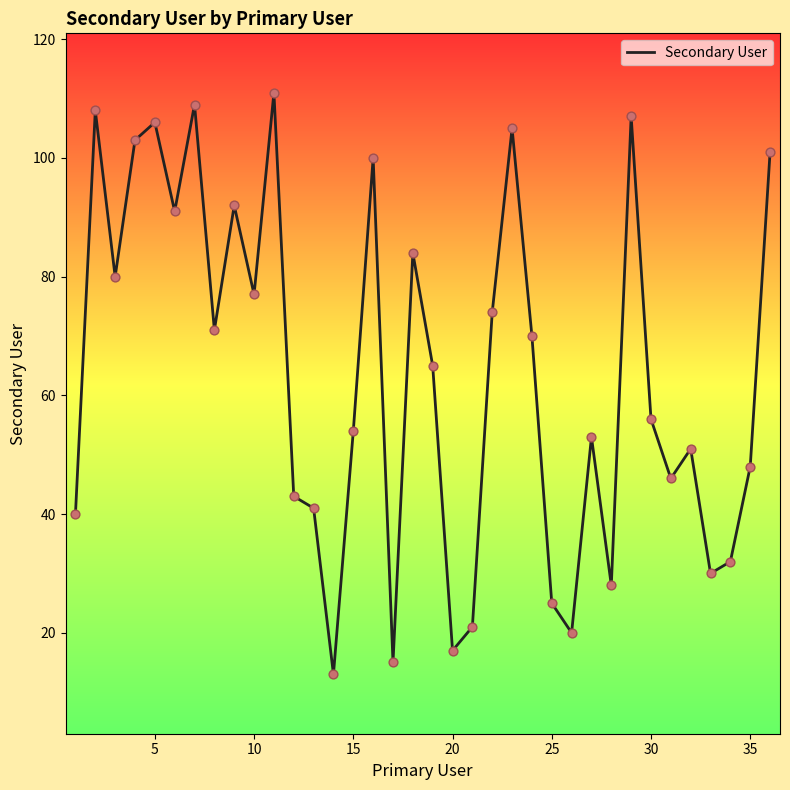

What is the greatest value displayed?

111